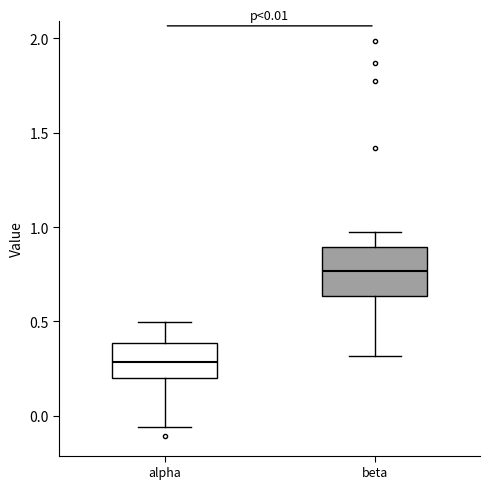

Which box's median line is the highest?

beta